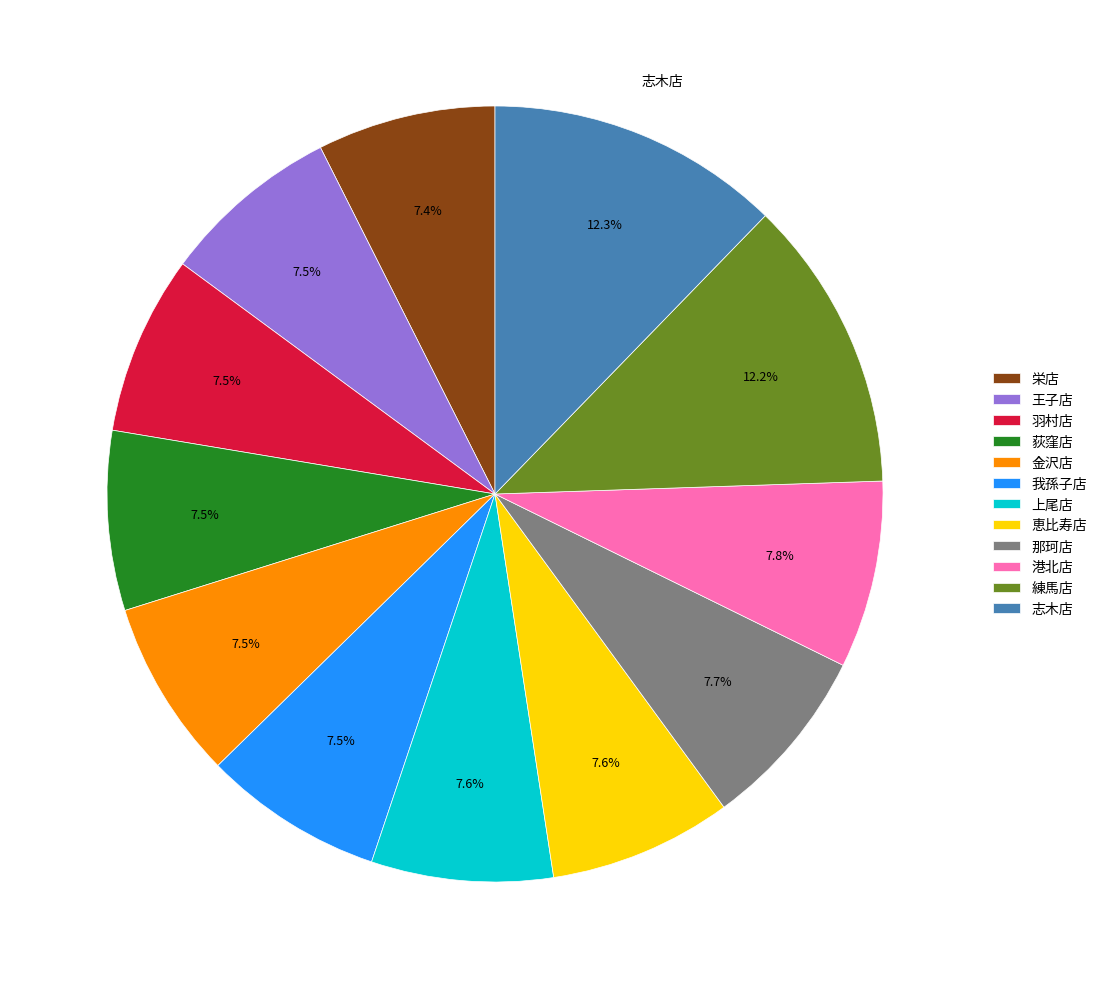

What percentage is the 栄店 slice, to the nearest percent?

7%